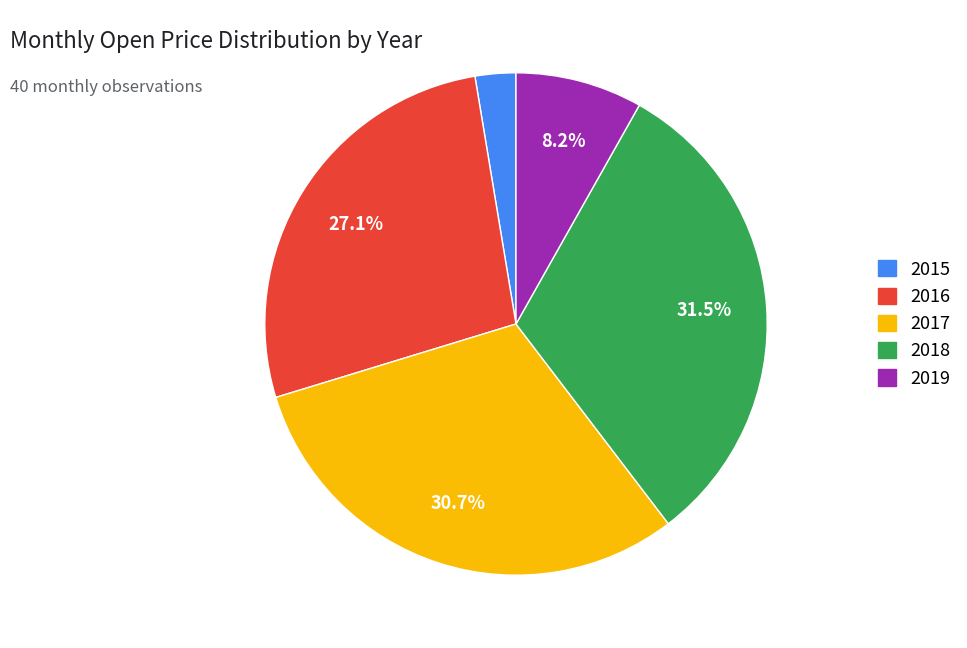

Is there any slice that represents more than half of the pie?

No